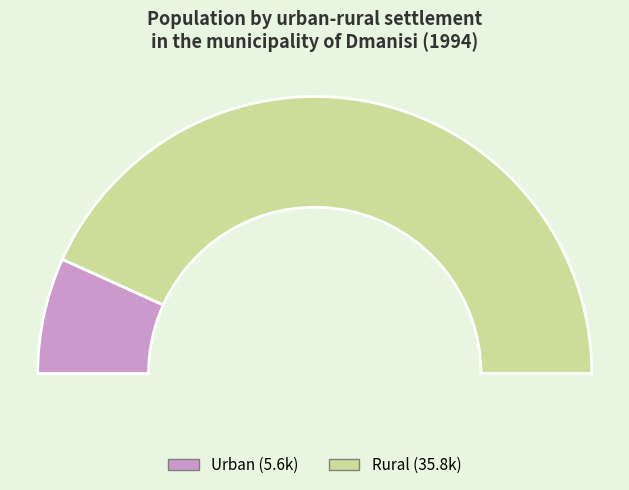

Is it true that Urban is 14% of the pie?

True